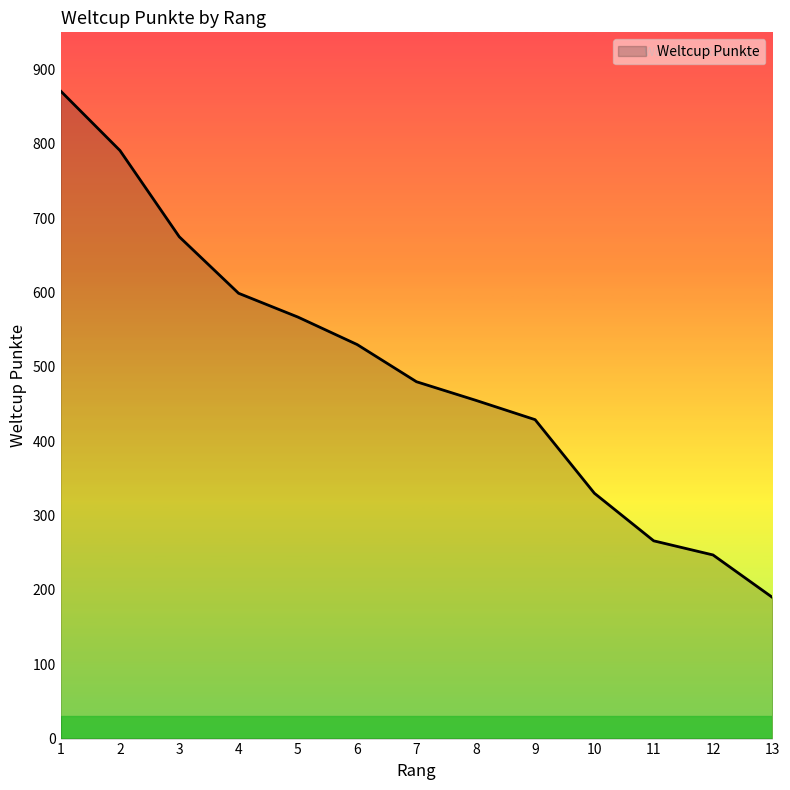

What is the difference between the maximum and second lowest values?

624